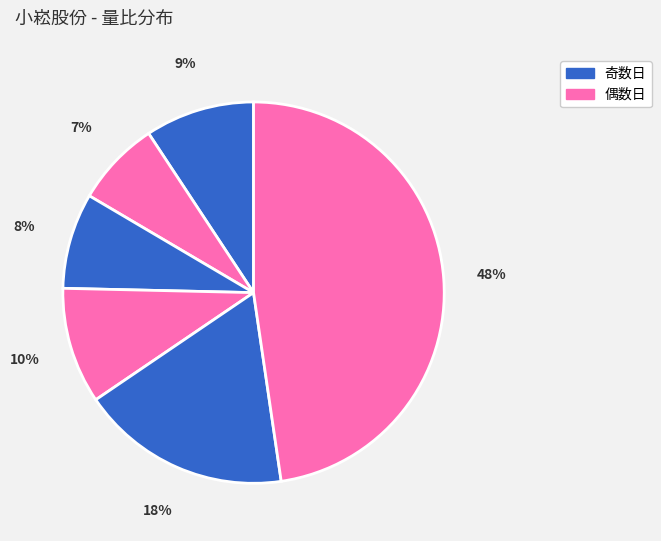

Count the number of slices in the pie.

6